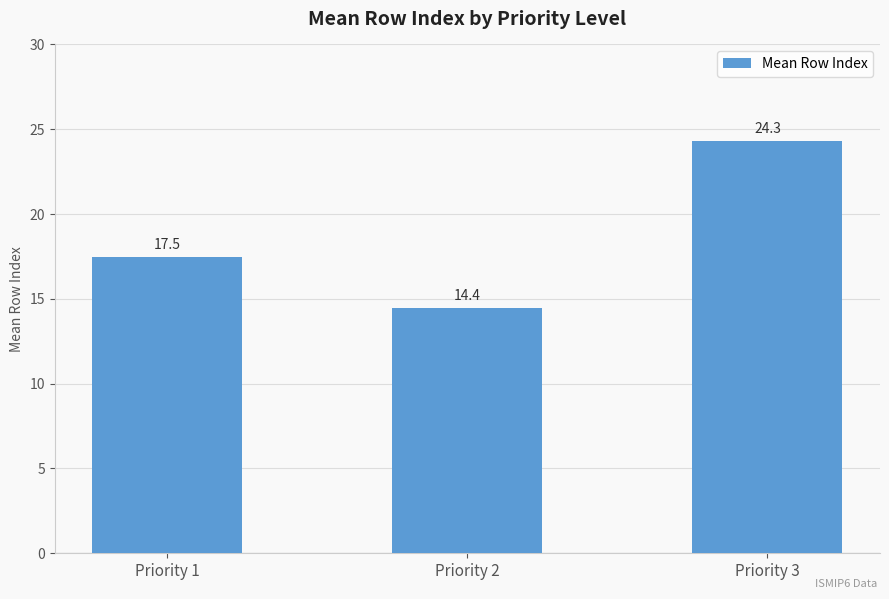

Reading left to right, transcribe all the data shown in this chart.

Priority 1=17.5	Priority 2=14.4	Priority 3=24.3